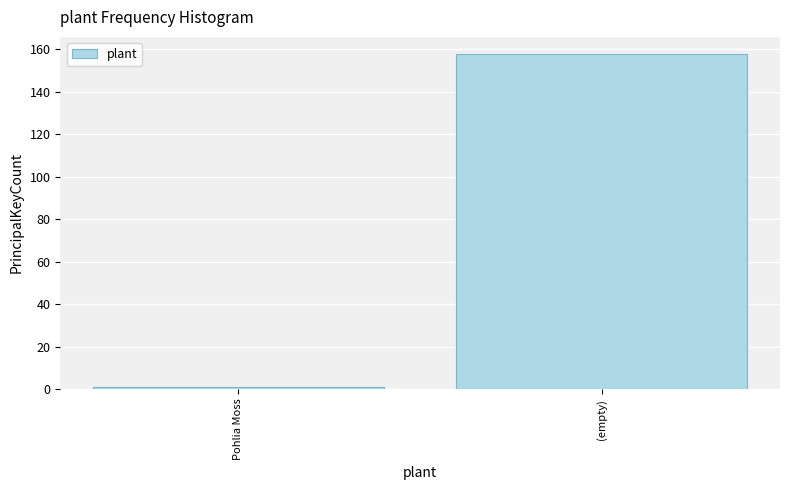

Reading left to right, extract all data points from this chart.

Pohlia Moss=1	(empty)=158